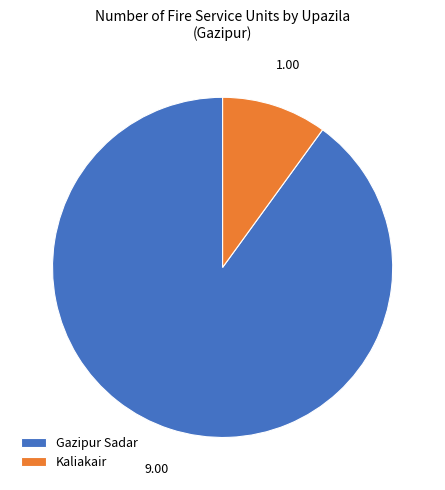

Combined, do Kaliakair and Gazipur Sadar account for over 50%?

Yes